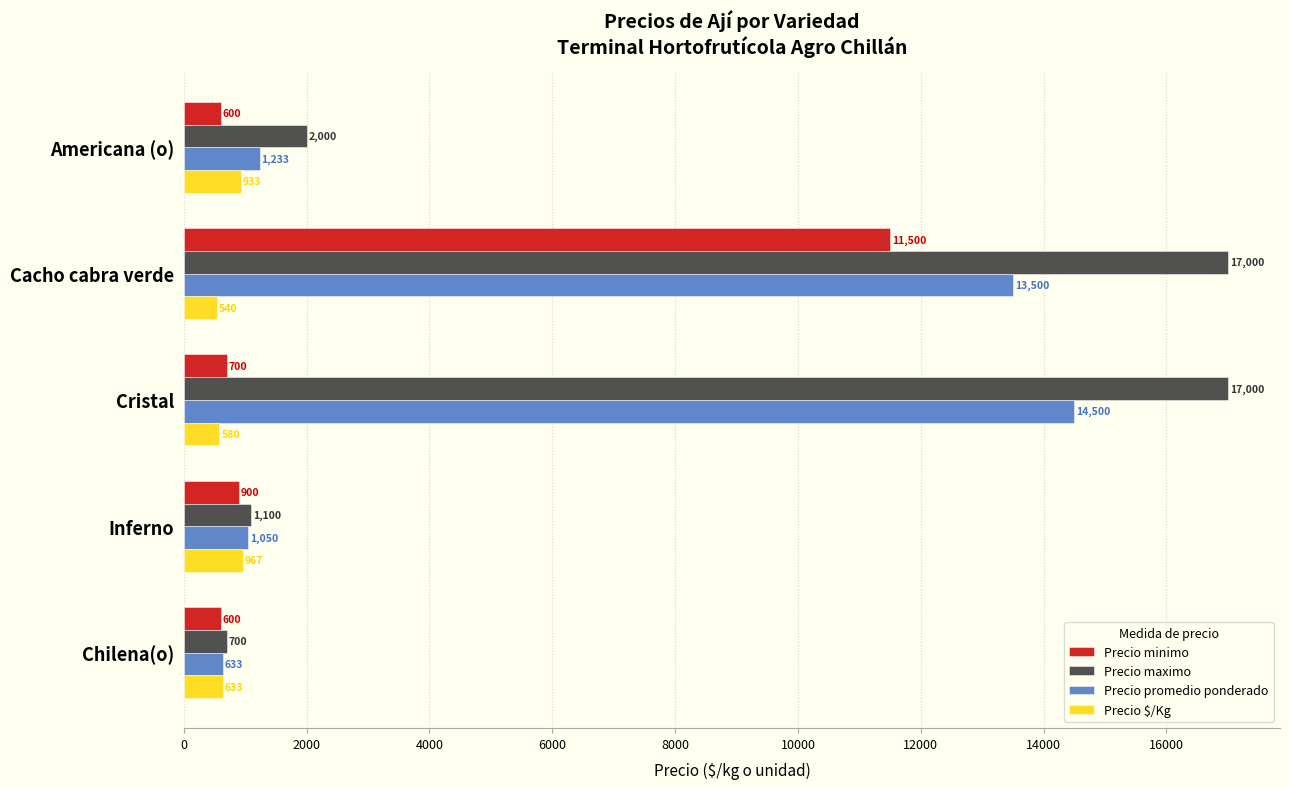

Read the Precio $/Kg value at Cacho cabra verde, to the nearest 10.

540